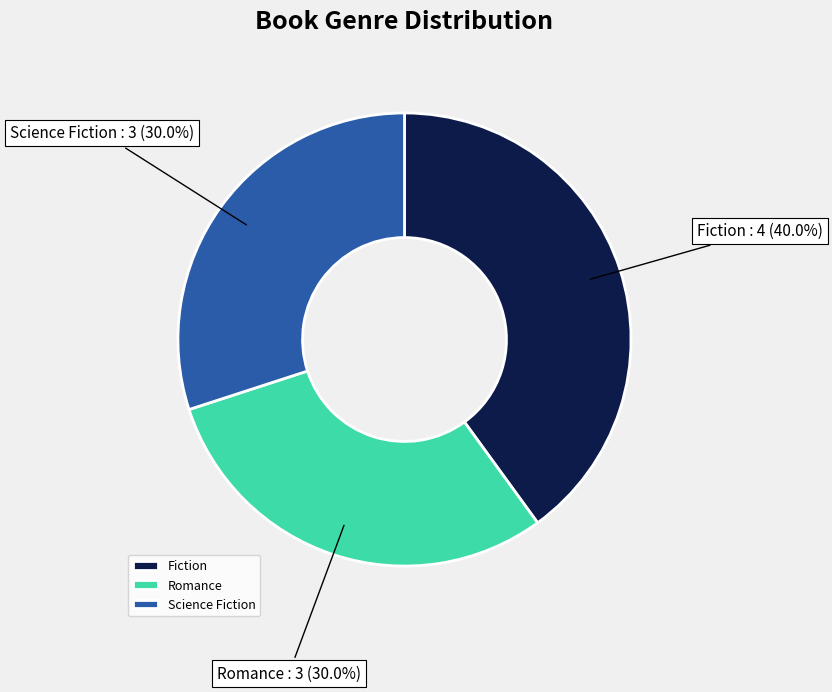

Combined, what portion of the pie is Romance and Science Fiction?

60.0%